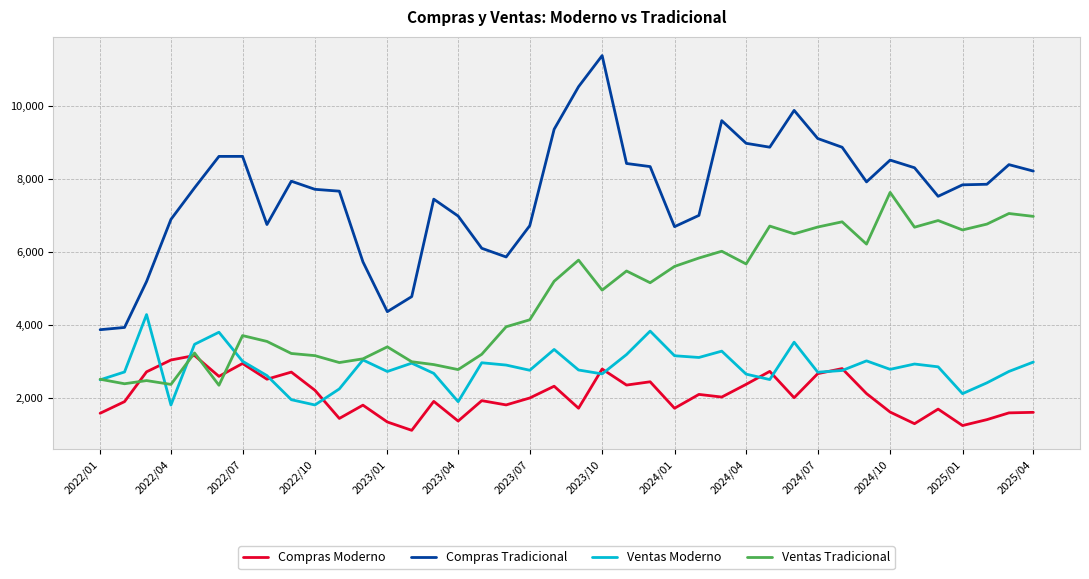

Which series has the largest range (max minus min)?

Compras Tradicional